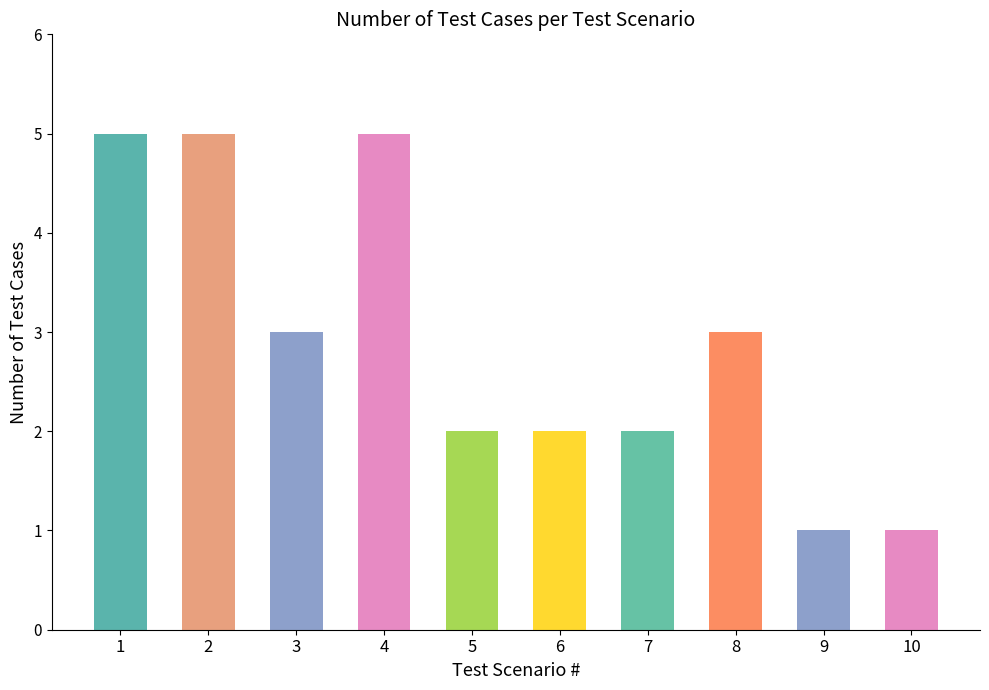

What is the value of the 7th bar from the left?

2